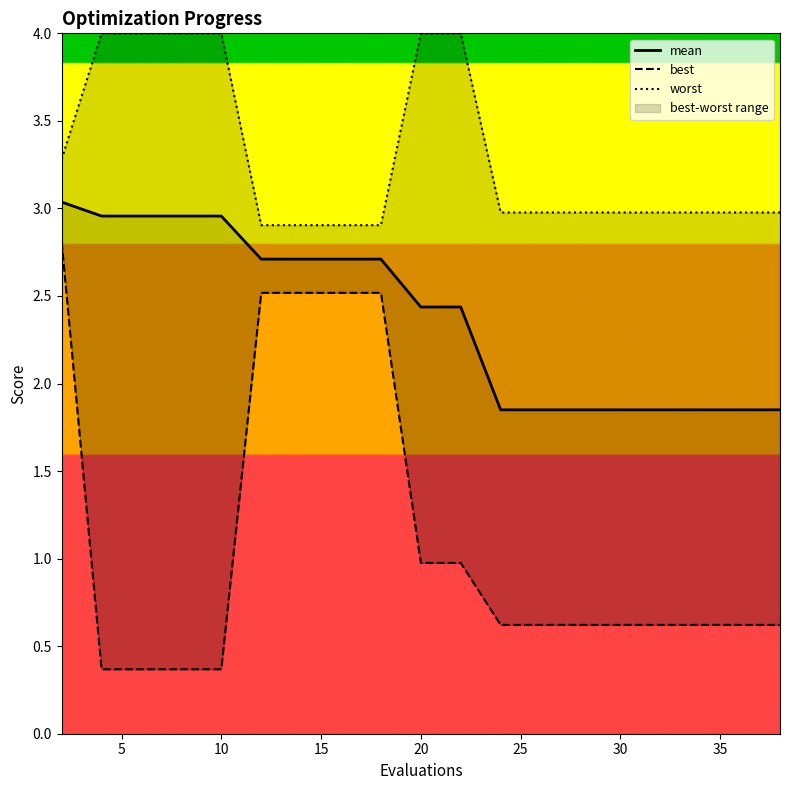

Rank the series by their average value, from highest to lowest.

worst, mean, best